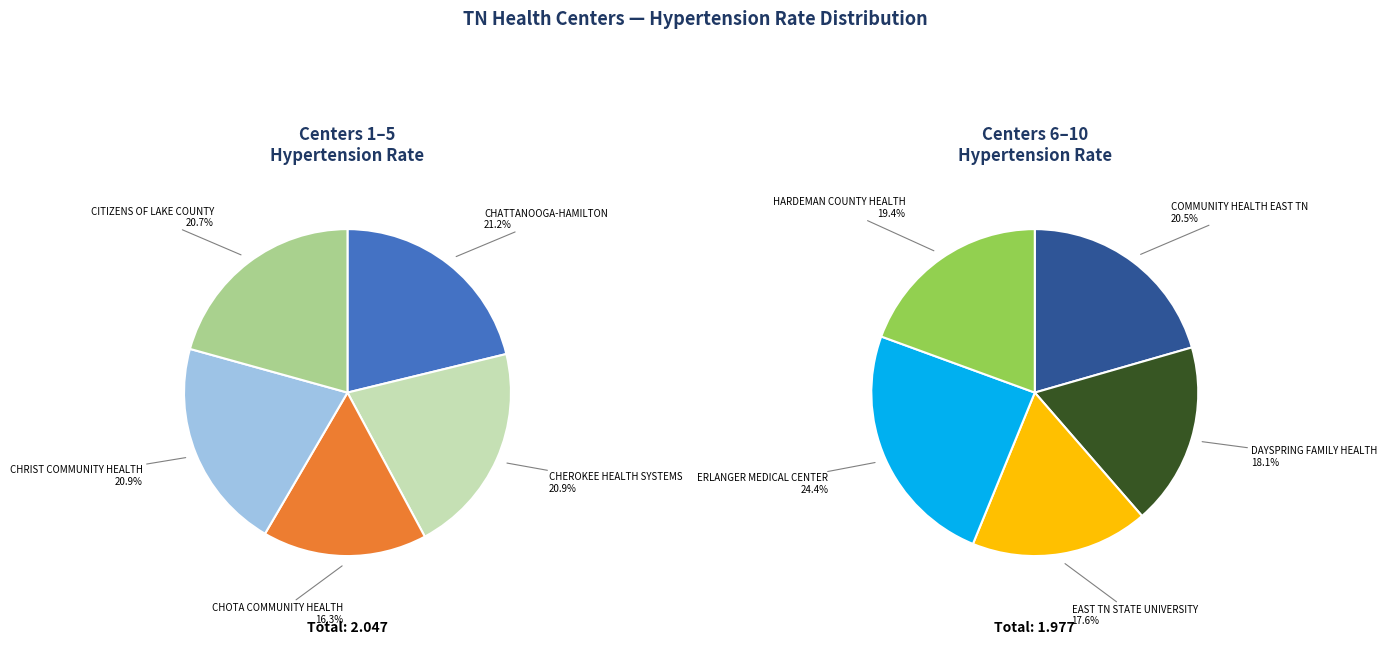

Which has a higher value, CHRIST COMMUNITY HEALTH or ERLANGER MEDICAL CENTER?

ERLANGER MEDICAL CENTER